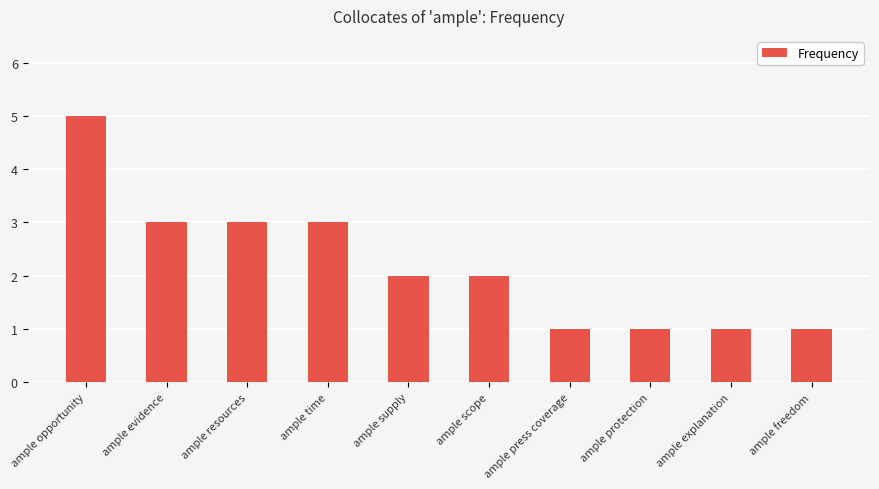

What is the change in value from ample time to ample scope?

-1